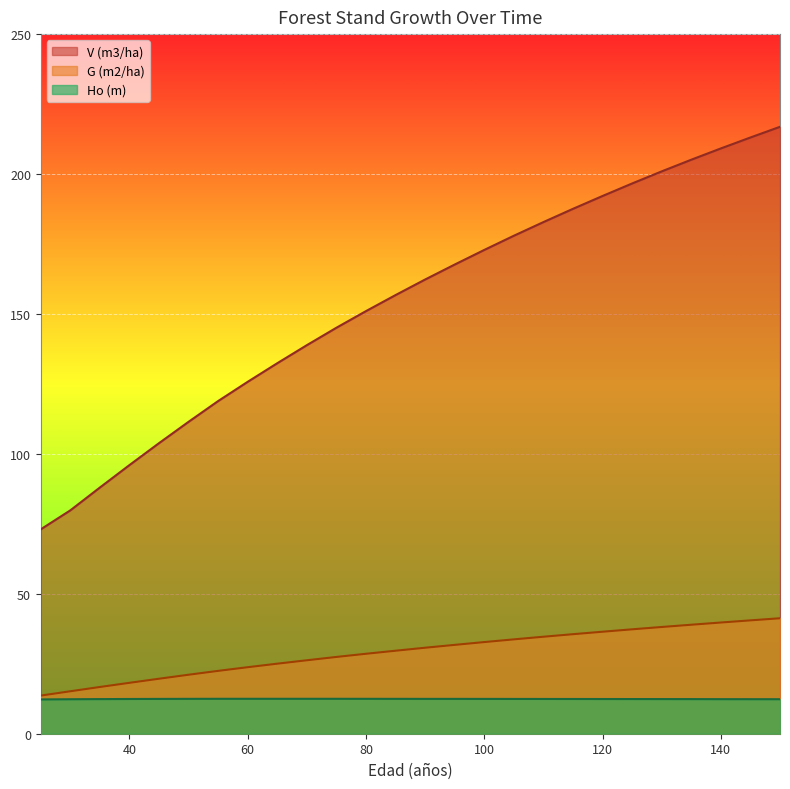

What is the value of the Ho (m) point at the 5th from the left?

12.4